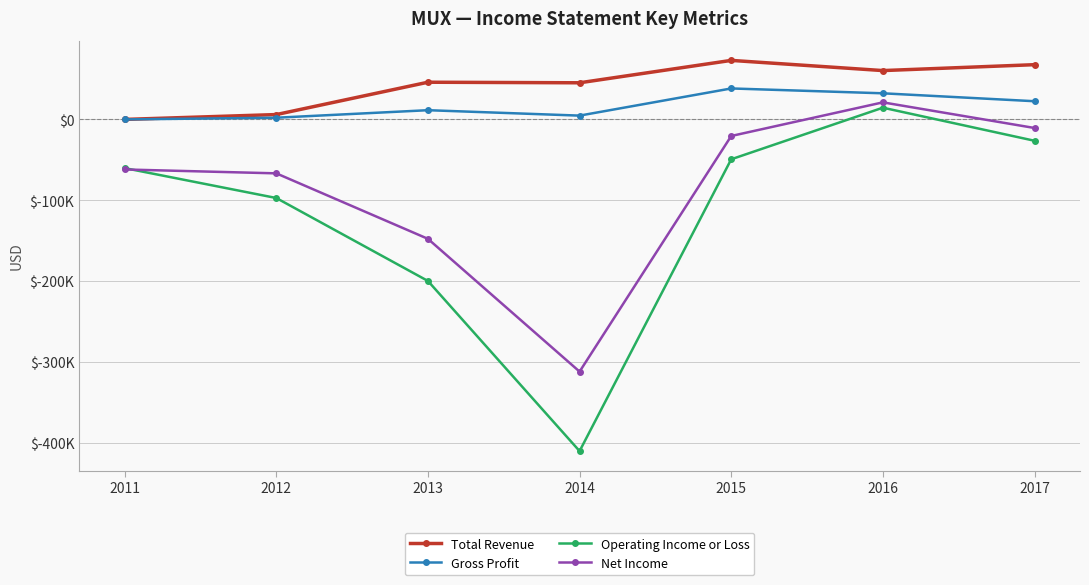

Which series changed the most between 2013 and 2015?

Operating Income or Loss